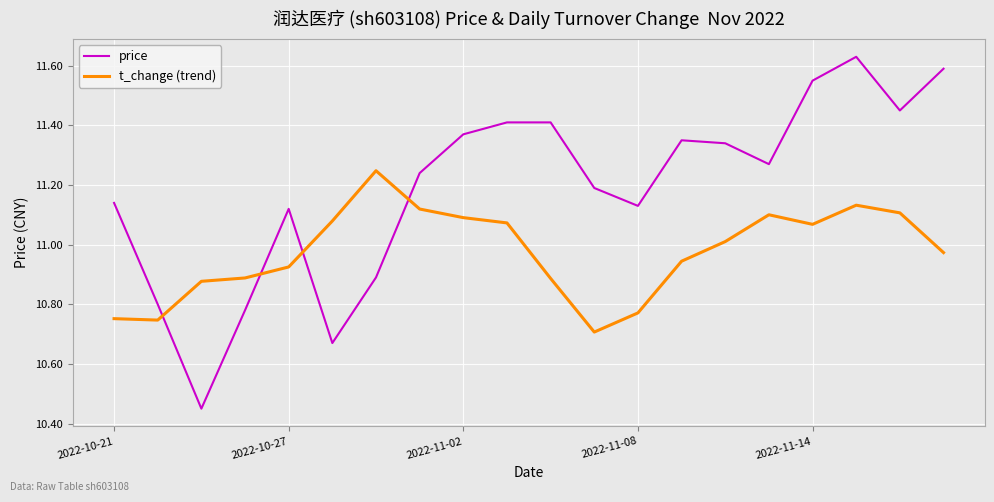

List the series in order of their peak value, lowest first.

t_change (trend), price